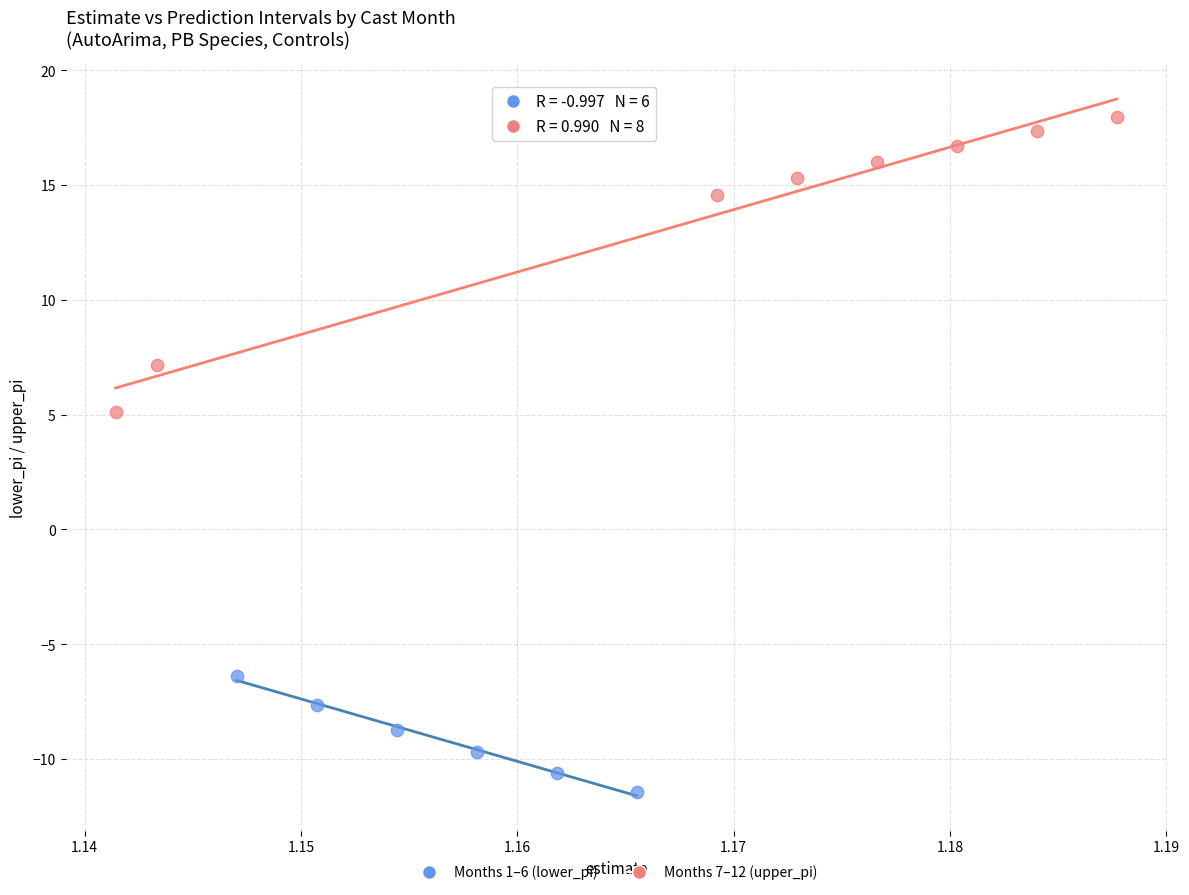

Which series has the widest spread of Y values?

Months 7–12 (upper_pi)